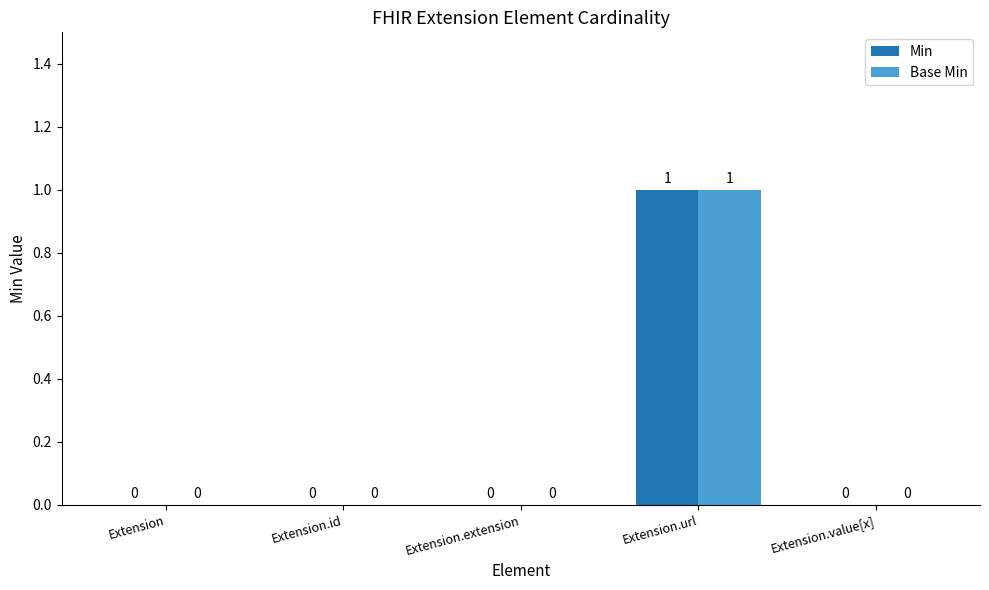

Which label corresponds to the largest value in the chart?

Extension.url